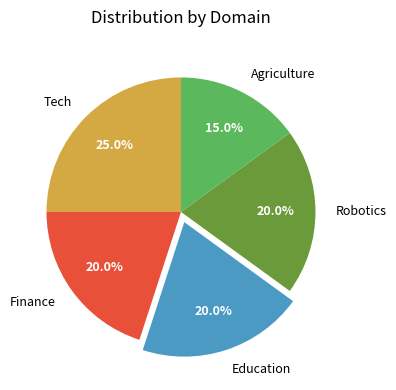

To the nearest percent, what is the average slice percentage?

20%